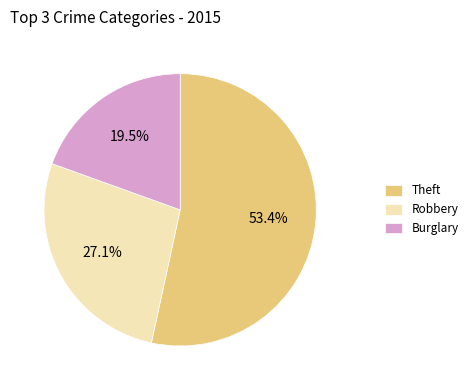

Which has a higher value, Robbery or Burglary?

Robbery